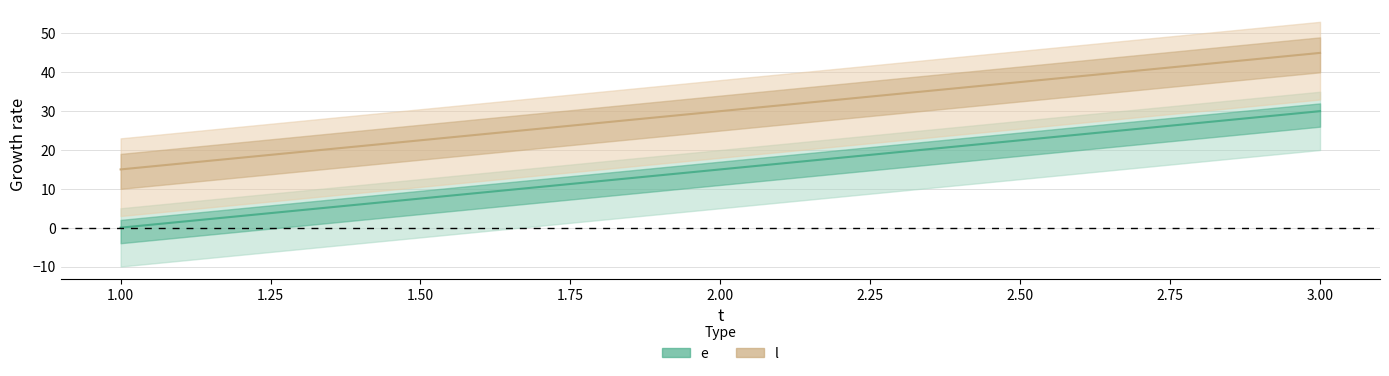

Count the e values in the range 0 to 30.

3